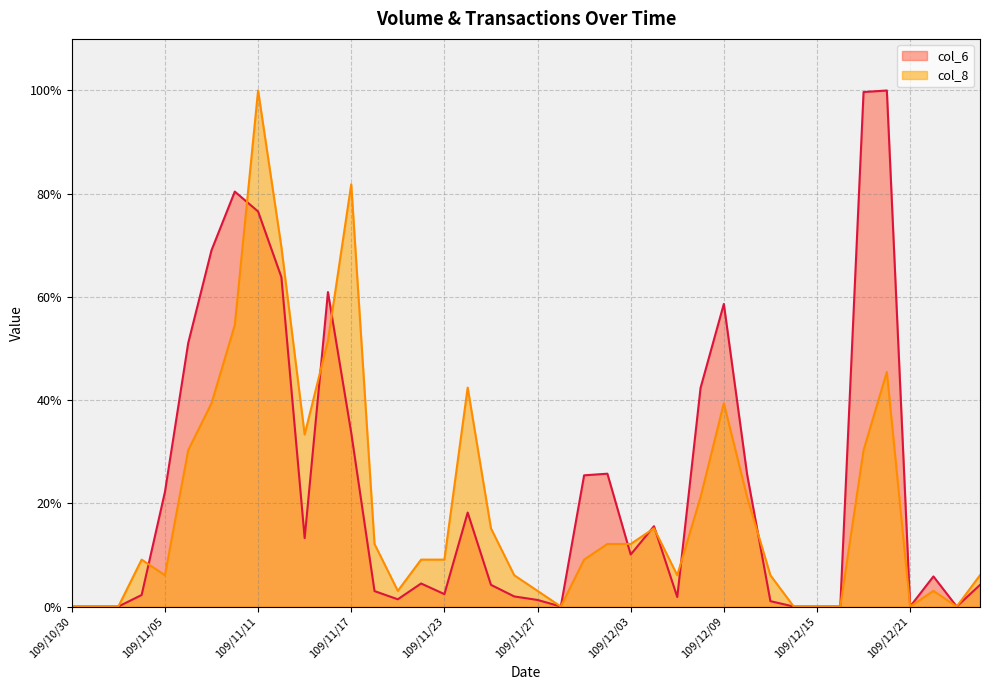

What are all the series names shown in the legend?

col_6, col_8